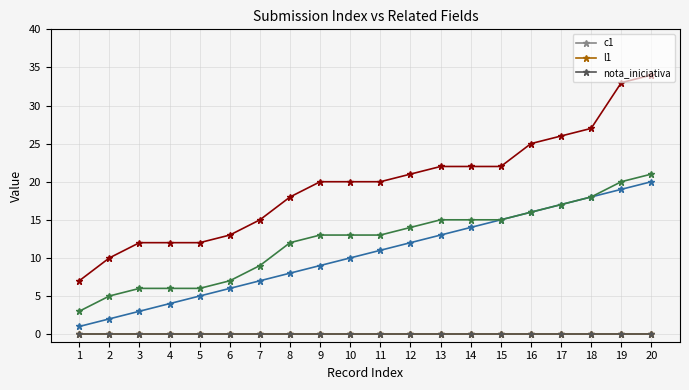

What is the value of the _index point at the 14th from the left?

14